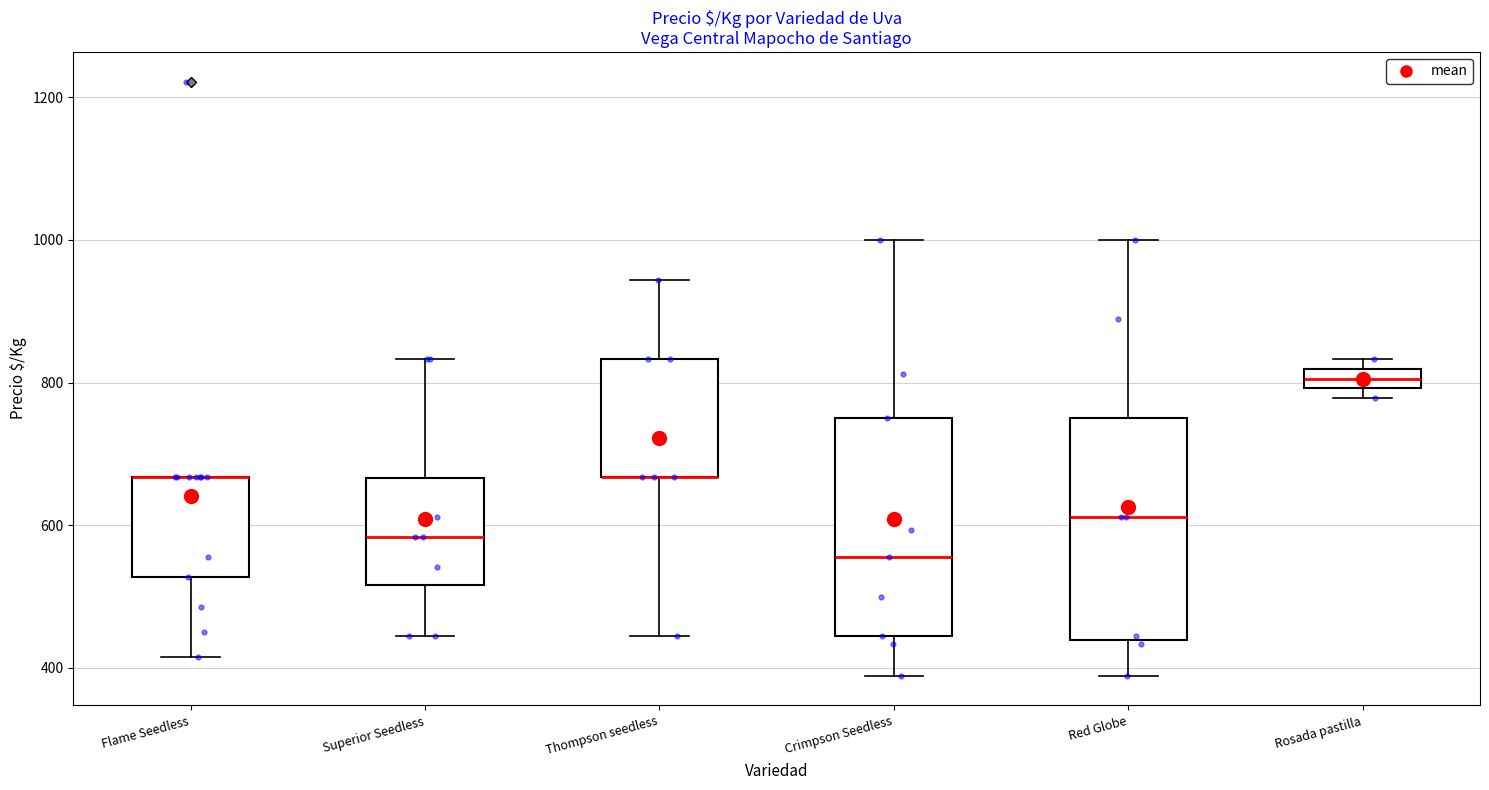

Where does the median line of the box for Red Globe sit on the y-axis? The values are not printed on the chart, so give them approximately, as read against the axis.

620